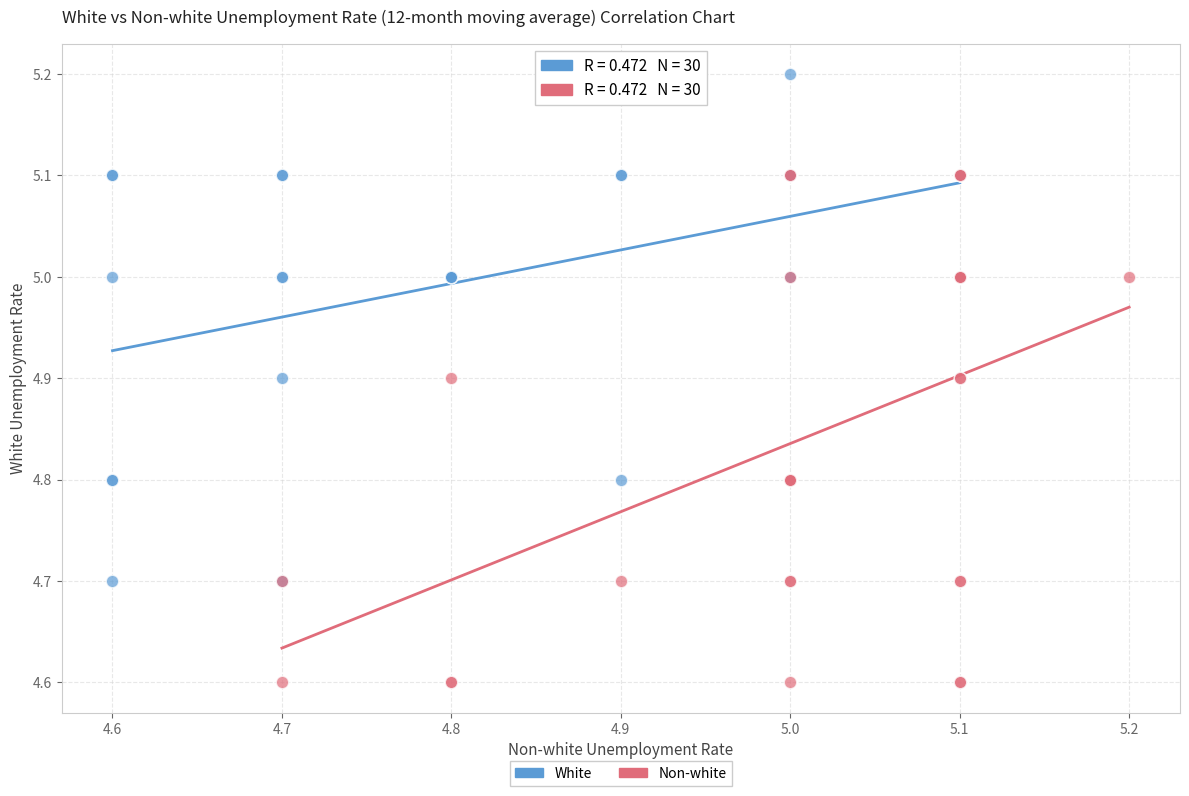

Which series reaches the maximum Y coordinate?

White